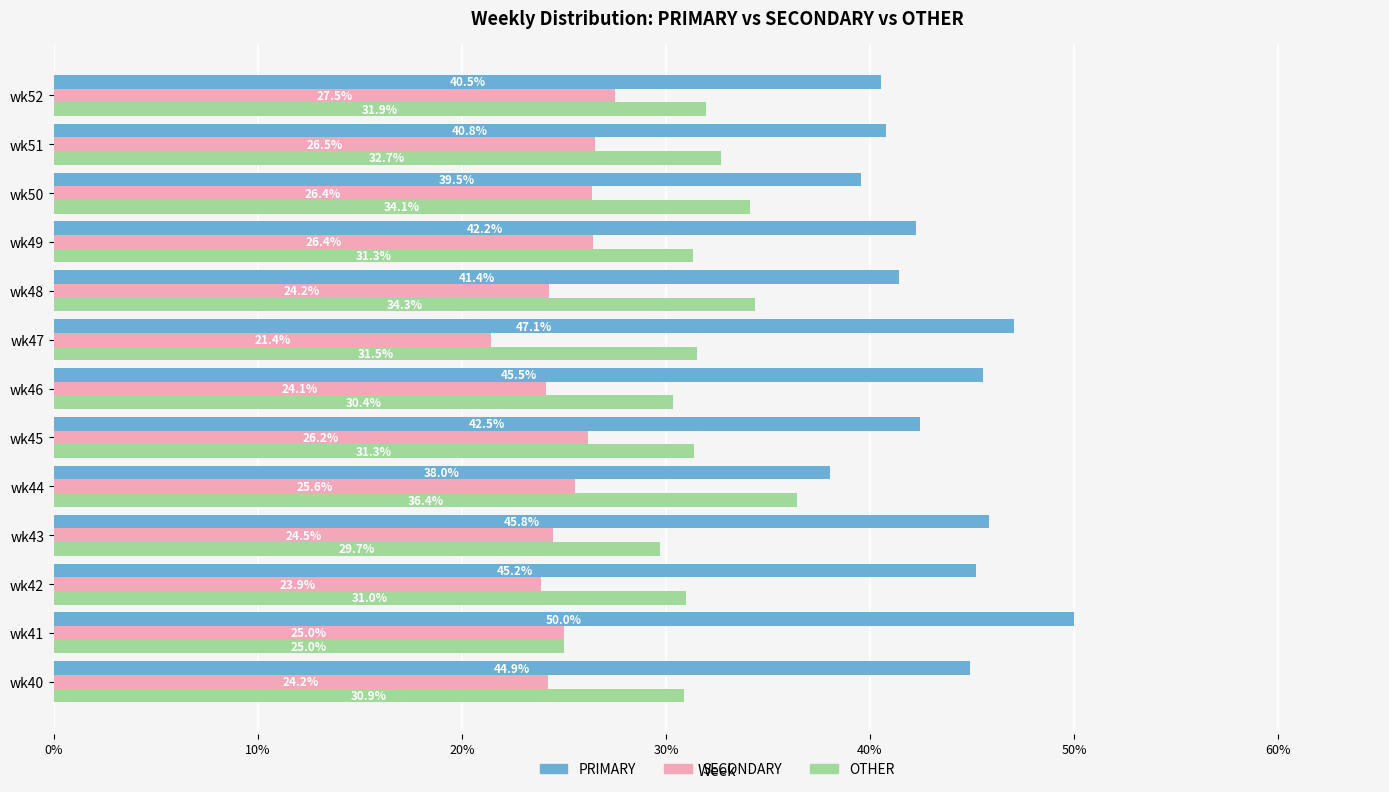

What is the sum of the SECONDARY values at wk42 and wk41?

48.9